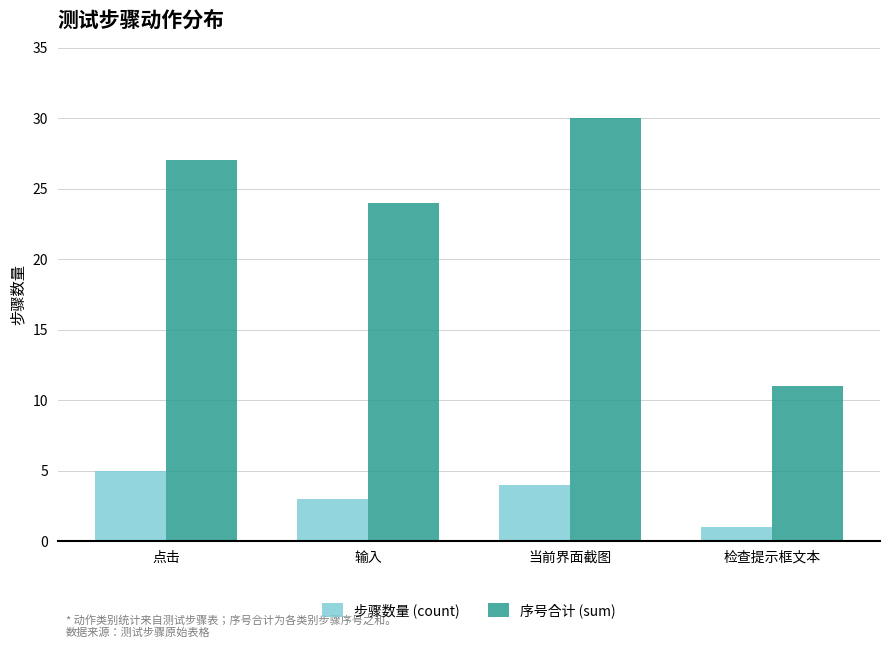

Which category has the lowest value in the 序号合计 (sum) series?

检查提示框文本